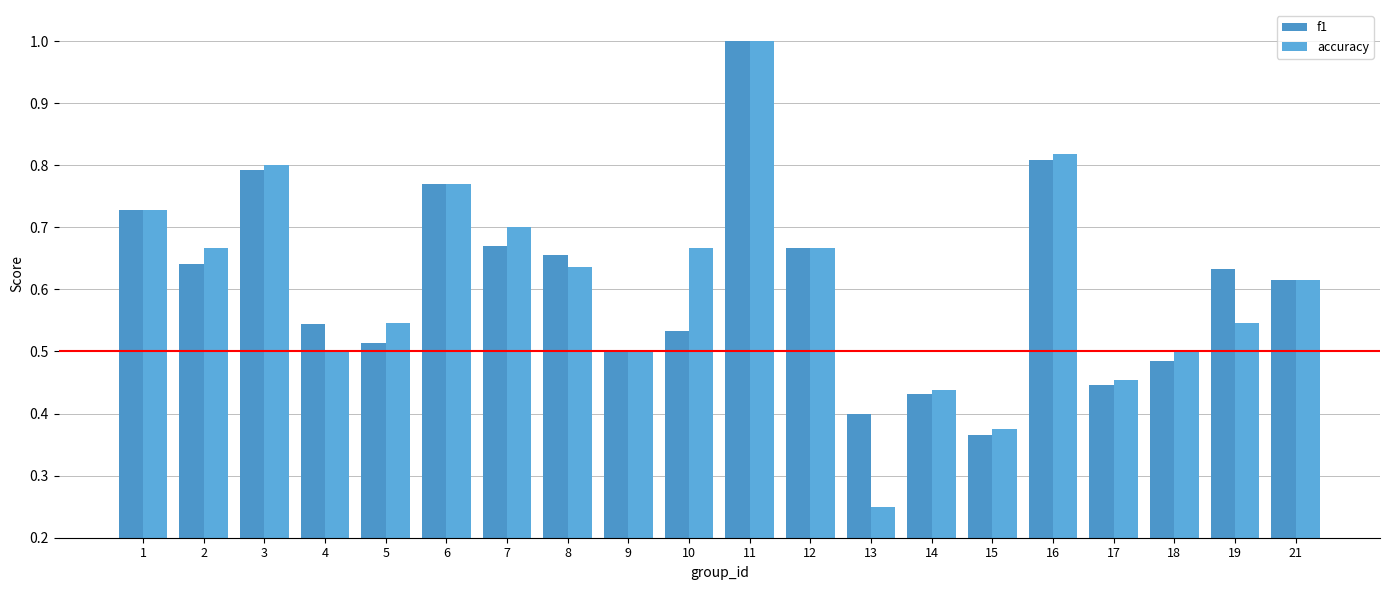

Reading left to right, list all the values displayed in this chart.

f1: 1=0.7	2=0.6	3=0.8	4=0.5	5=0.5	6=0.8	7=0.7	8=0.7	9=0.5	10=0.5	11=1.0	12=0.7	13=0.4	14=0.4	15=0.4	16=0.8	17=0.4	18=0.5	19=0.6	21=0.6
accuracy: 1=0.7	2=0.7	3=0.8	4=0.5	5=0.5	6=0.8	7=0.7	8=0.6	9=0.5	10=0.7	11=1.0	12=0.7	13=0.2	14=0.4	15=0.4	16=0.8	17=0.5	18=0.5	19=0.5	21=0.6